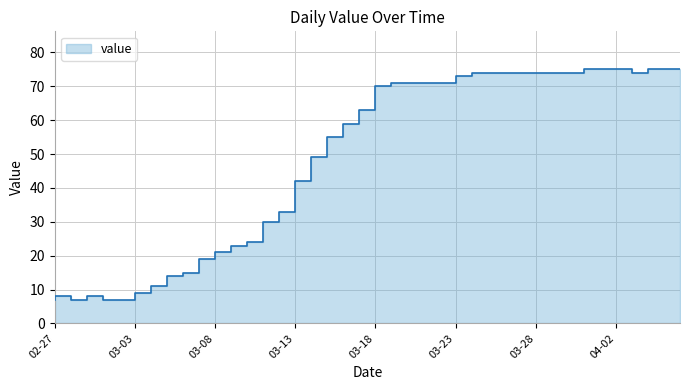

List the labels in order of value, largest first.

2020-04-01, 2020-04-02, 2020-04-03, 2020-04-05, 2020-04-06, 2020-03-25, 2020-03-26, 2020-03-27, 2020-03-28, 2020-03-29, 2020-03-30, 2020-03-31, 2020-04-04, 2020-03-24, 2020-03-20, 2020-03-21, 2020-03-22, 2020-03-23, 2020-03-19, 2020-03-18, 2020-03-17, 2020-03-16, 2020-03-15, 2020-03-14, 2020-03-13, 2020-03-12, 2020-03-11, 2020-03-10, 2020-03-09, 2020-03-08, 2020-03-07, 2020-03-06, 2020-03-05, 2020-03-04, 2020-02-28, 2020-03-01, 2020-02-27, 2020-02-29, 2020-03-02, 2020-03-03